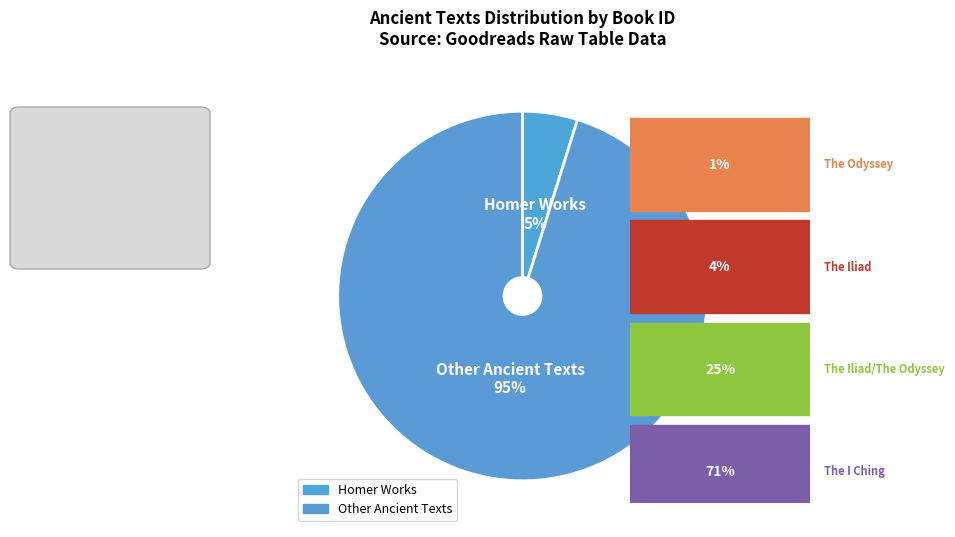

What percentage is the Other Ancient Texts slice, to the nearest percent?

95%